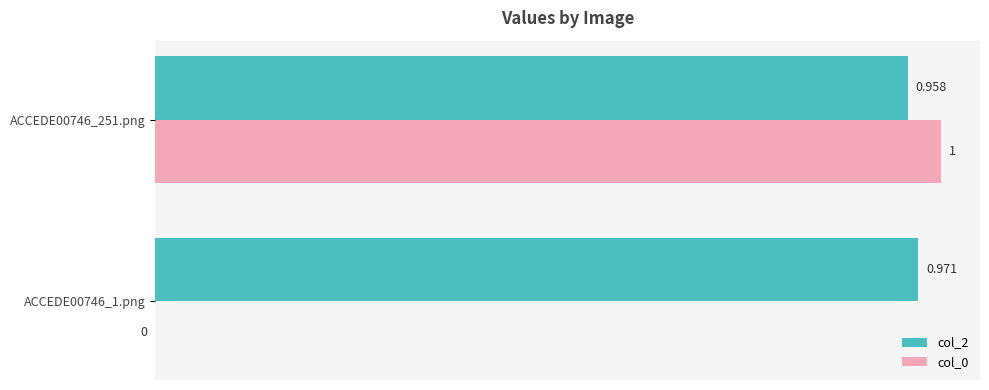

Is the value of col_2 at ACCEDE00746_251.png greater than the value of col_0 at ACCEDE00746_251.png?

No